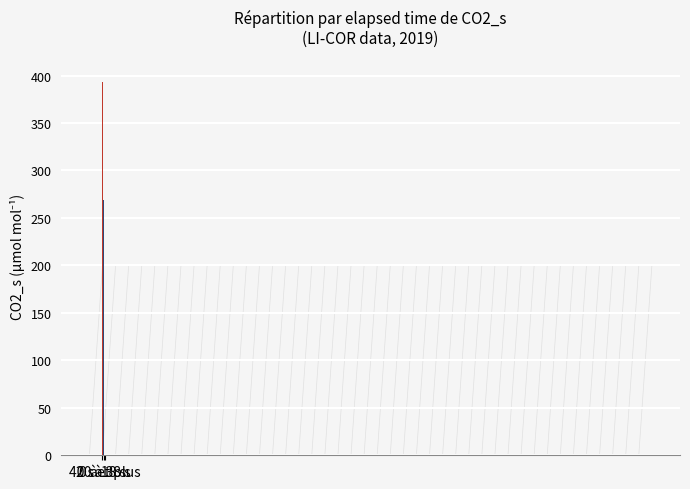

At which label does the data first exceed 269?

0 à 18 s